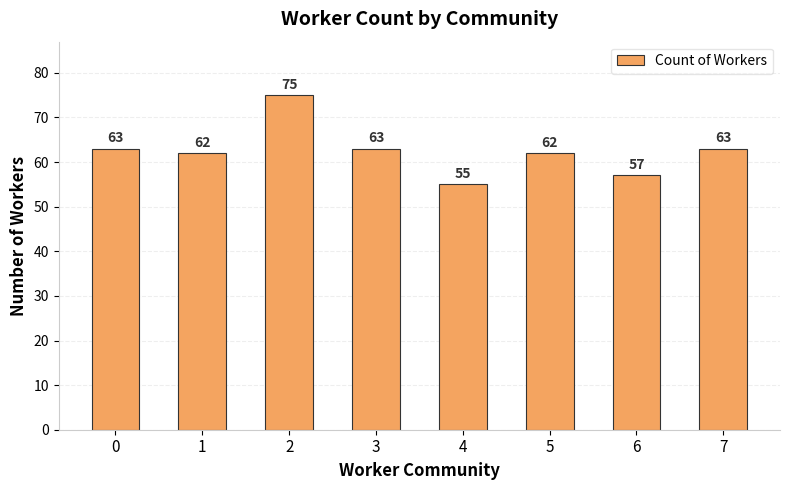

What is the maximum value shown in the chart?

75